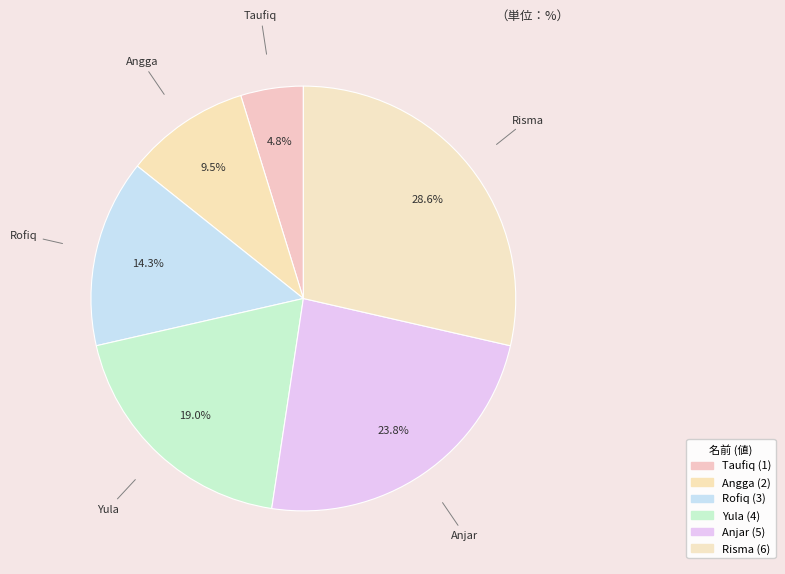

How many segments does this pie chart have?

6